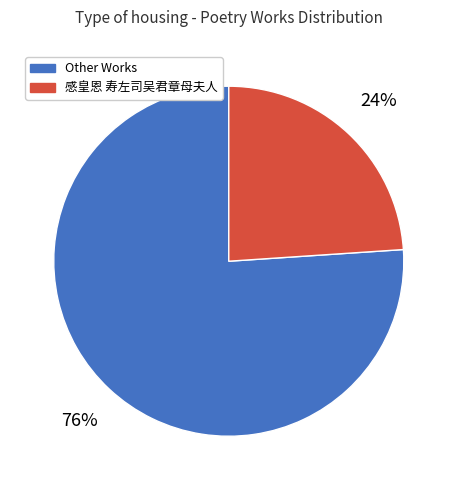

Is there a majority slice in this chart?

Yes